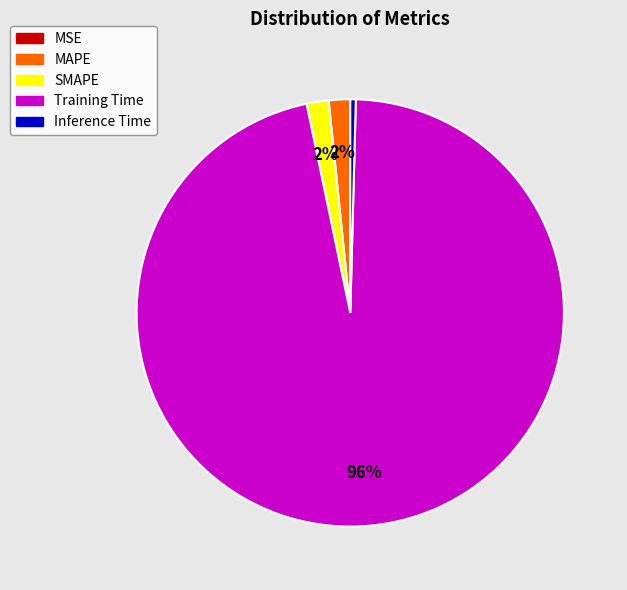

What is the largest slice in the pie chart?

Training Time